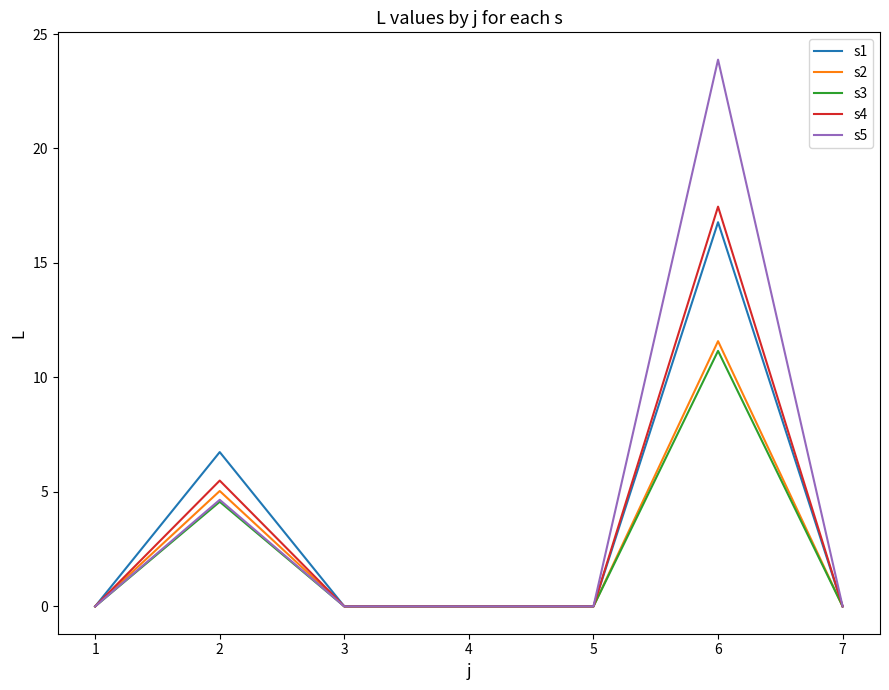

Which series has the largest total across all categories?

s5